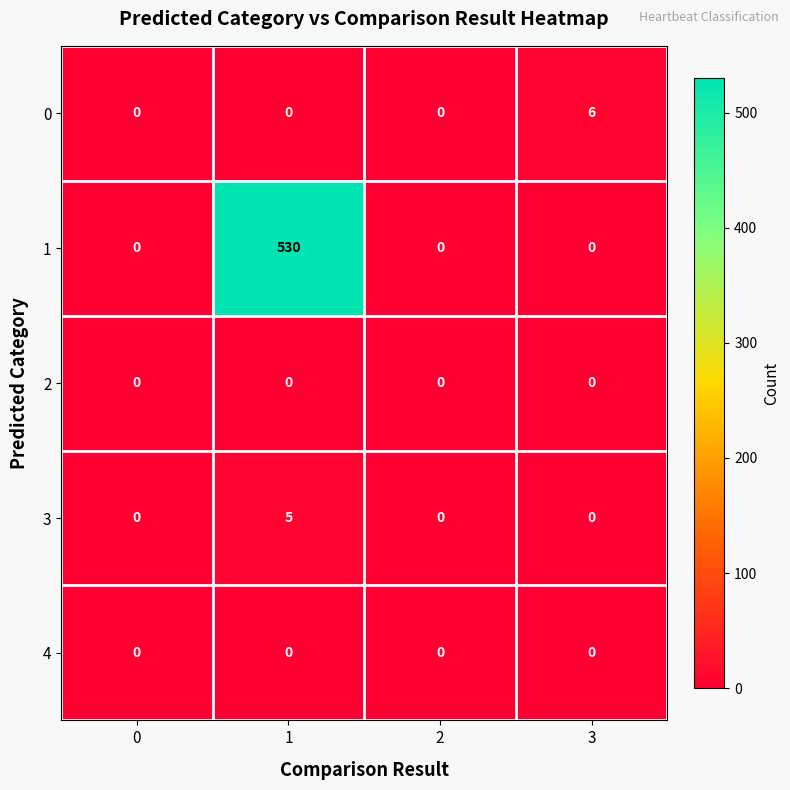

At how many categories does at least one series exceed 140?

1